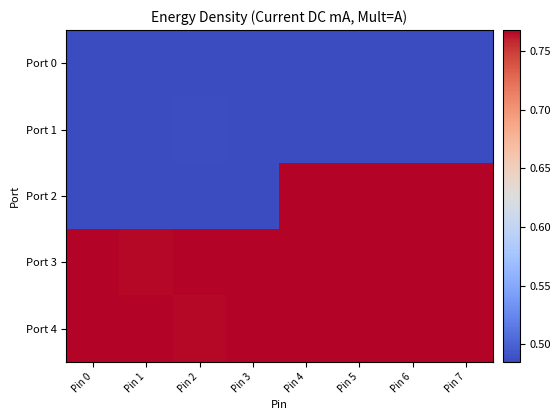

Rank the series by their maximum value, from lowest to highest.

Port 0, Port 1, Port 2, Port 3, Port 4